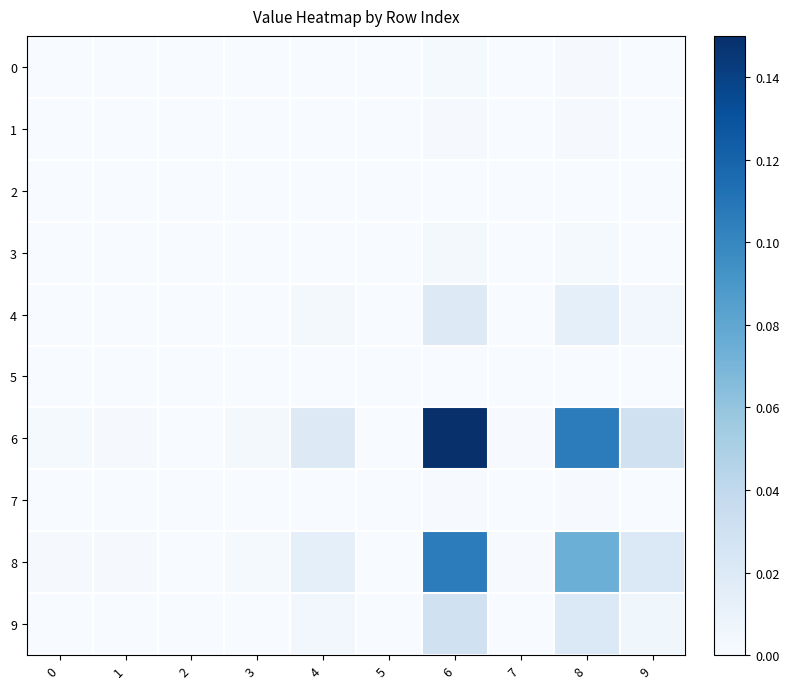

Rank the series by their maximum value, from lowest to highest.

2, 5, 7, 1, 0, 3, 4, 9, 8, 6